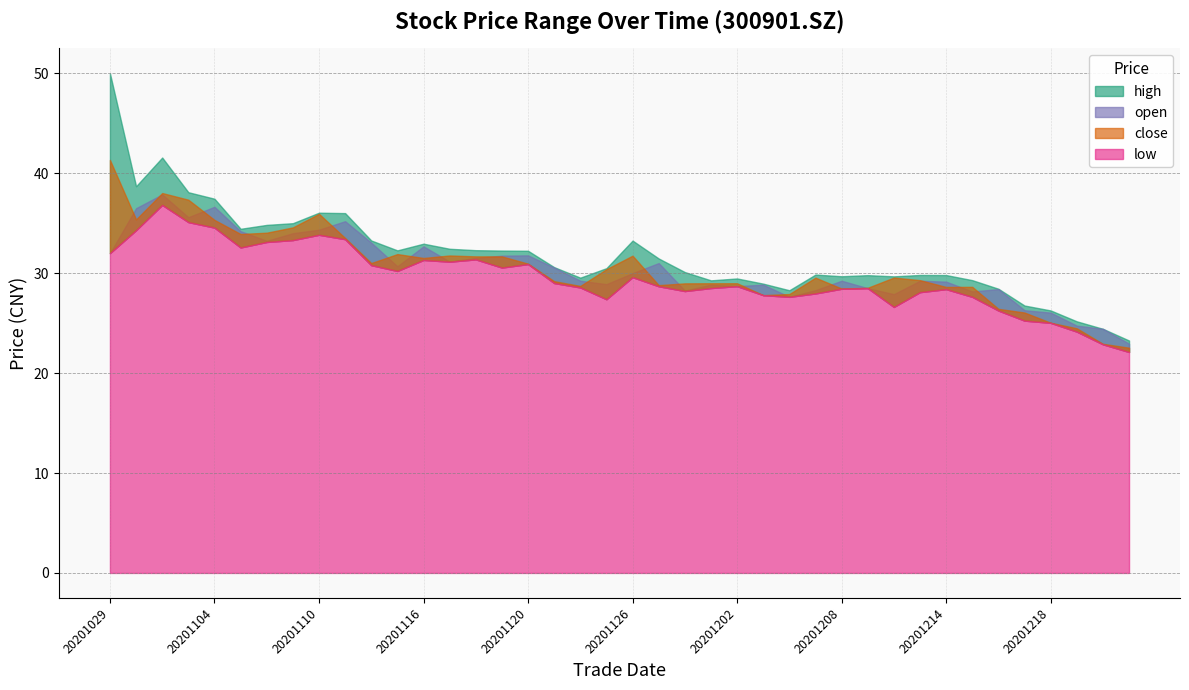

True or false: open and close cross at least once.

True